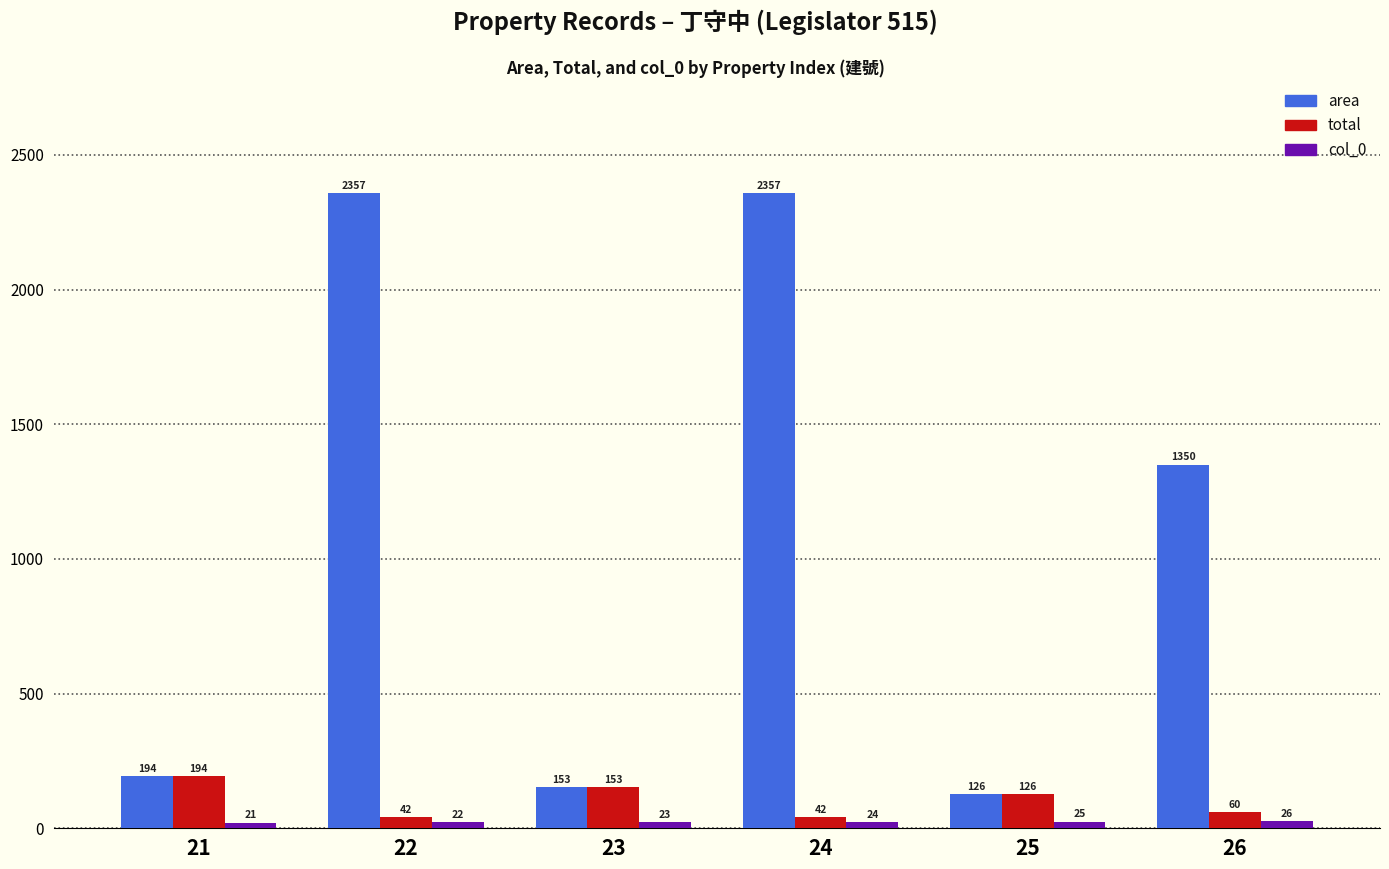

Read the total value at 25.

126.2